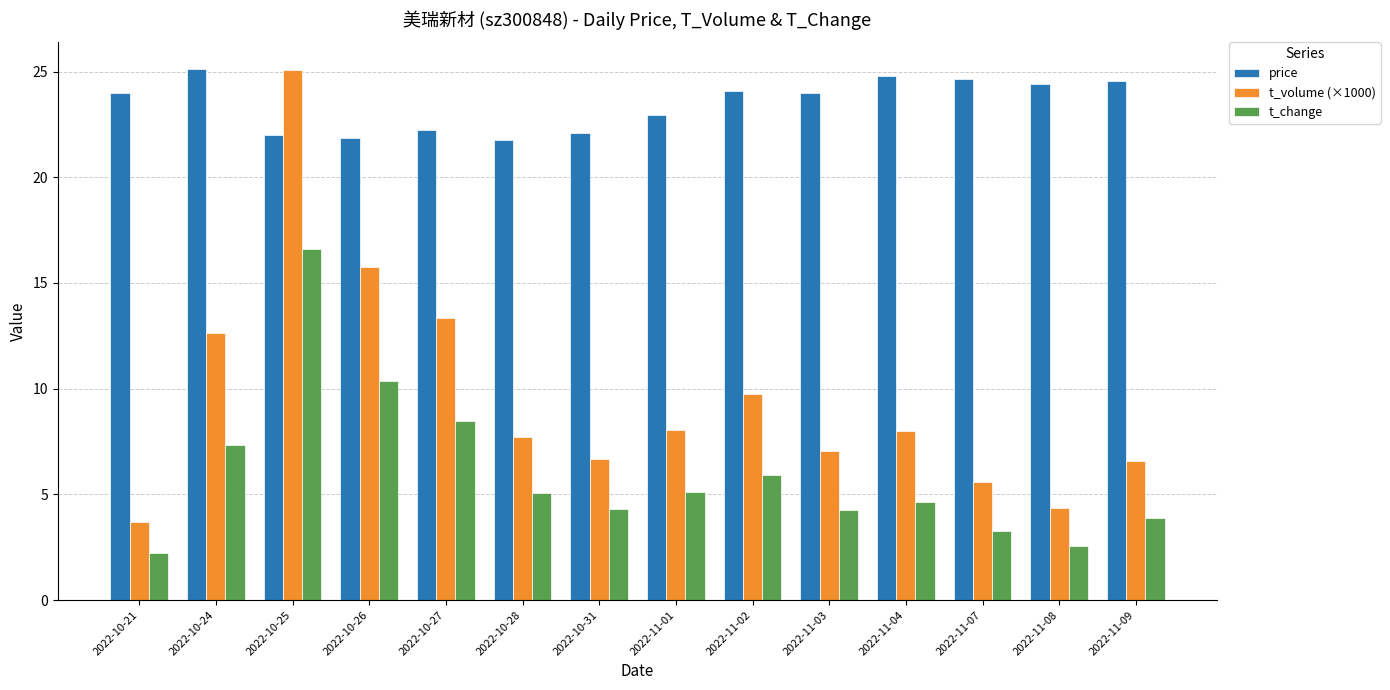

True or false: t_volume (×1000) has a value of 4.8 at 2022-10-21.

False